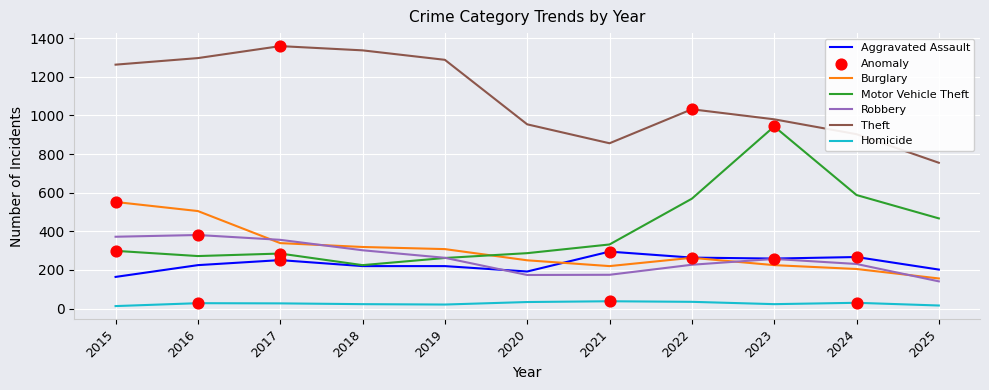

What is the total value across all series at 2017?

2617